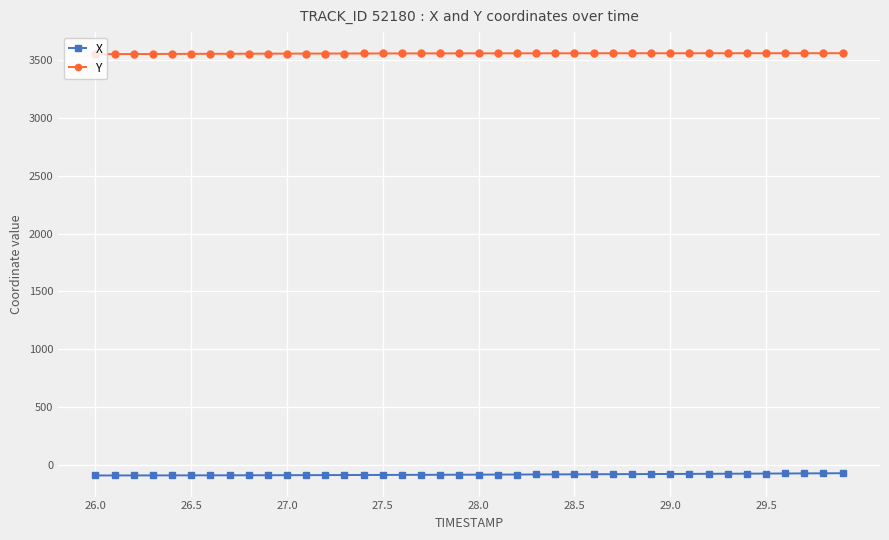

What is the greatest value displayed?

3559.6